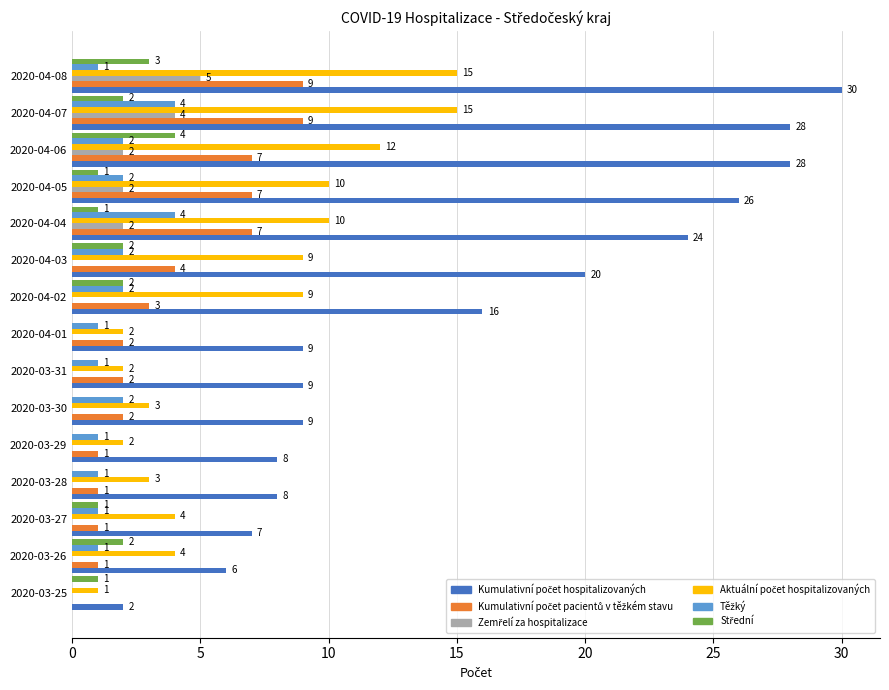

At which category is the sum across all series the highest?

2020-04-08